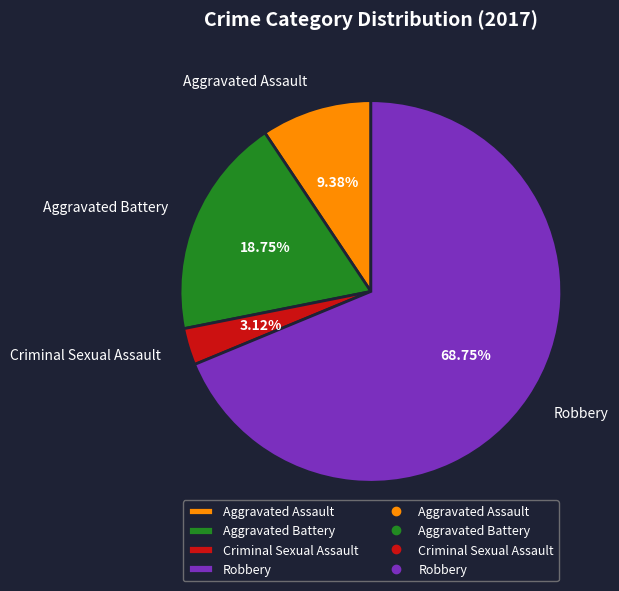

Does Aggravated Battery represent more than half of the total?

No